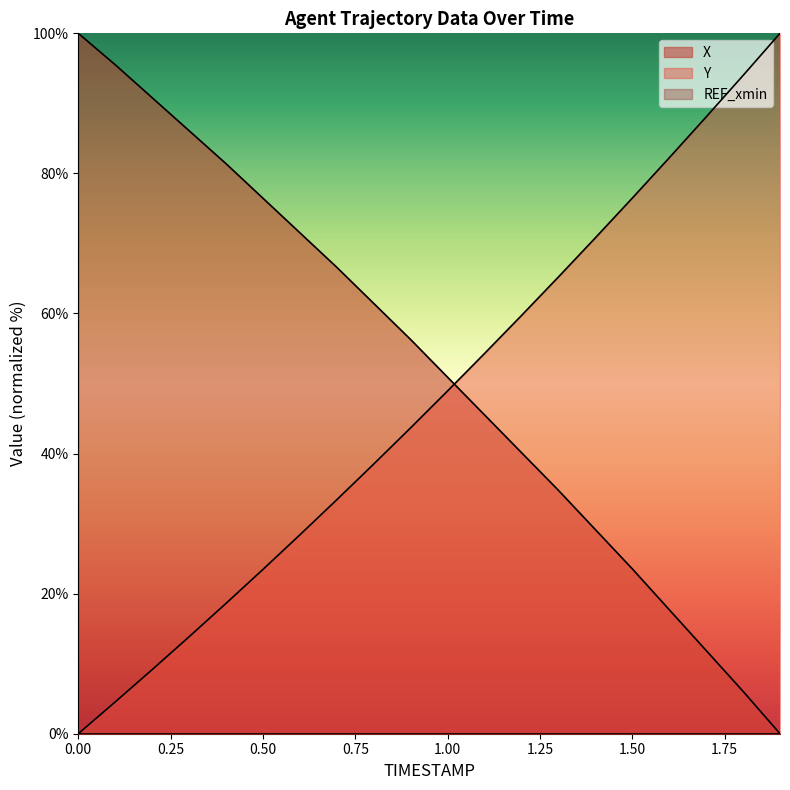

True or false: Y and X cross at least once.

True